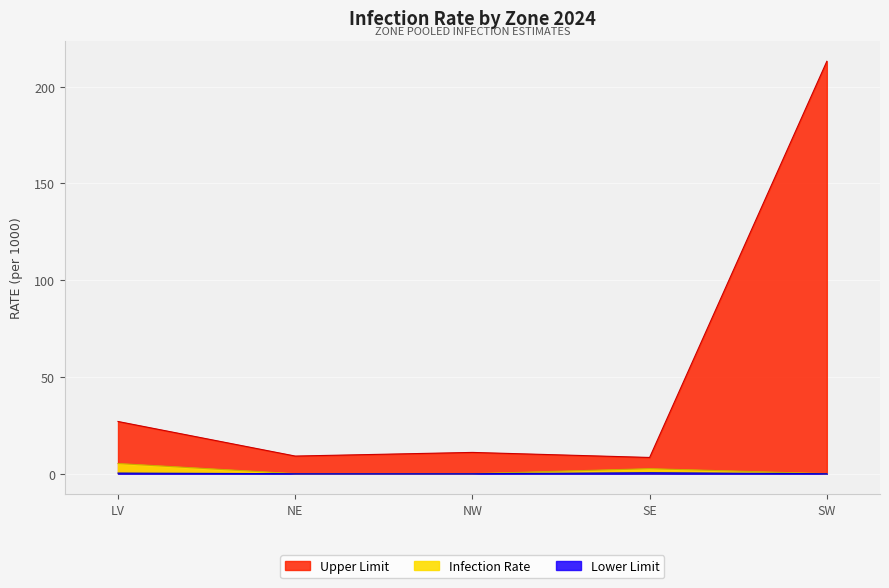

What is the spread (max minus min) of values at LV?

26.7